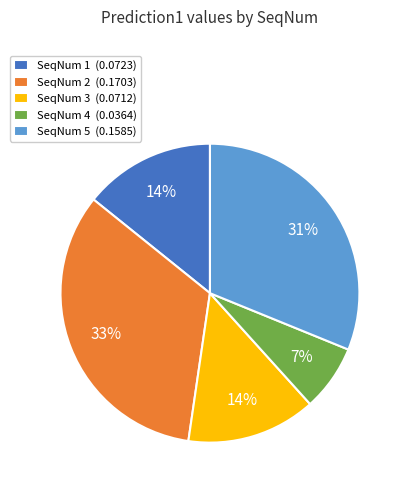

To the nearest percent, what is the difference between the largest and smallest slice percentages?

26%